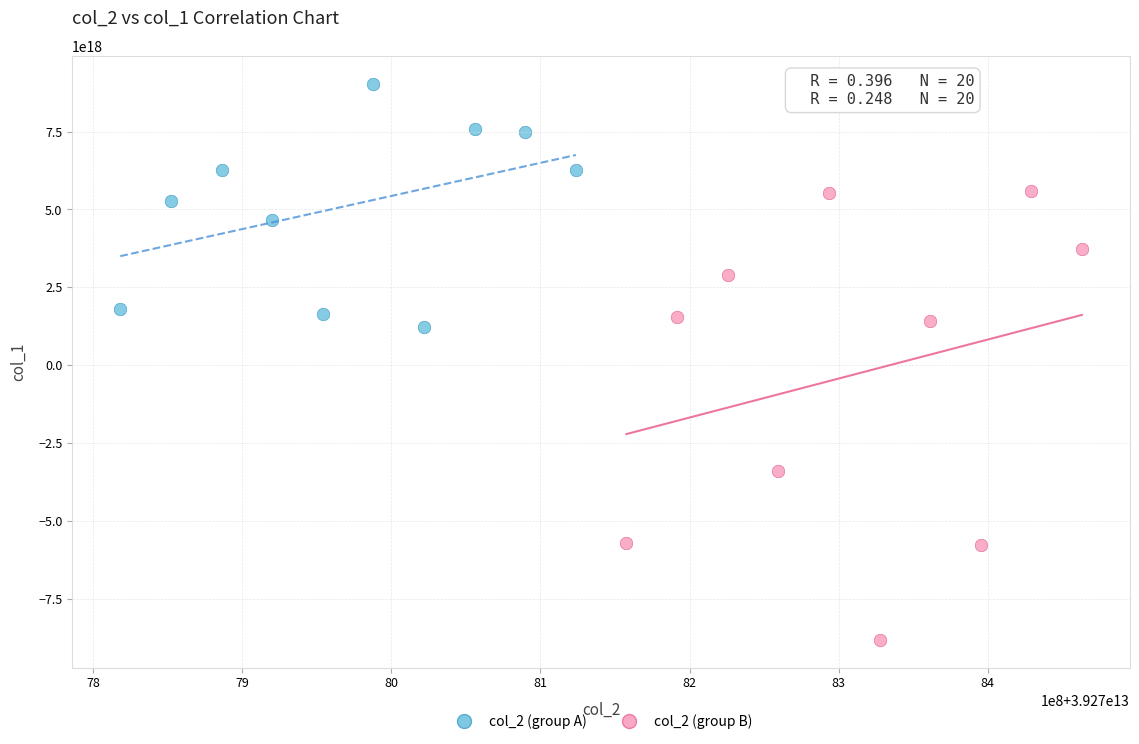

Which series reaches the minimum Y coordinate?

col_2 (group B)